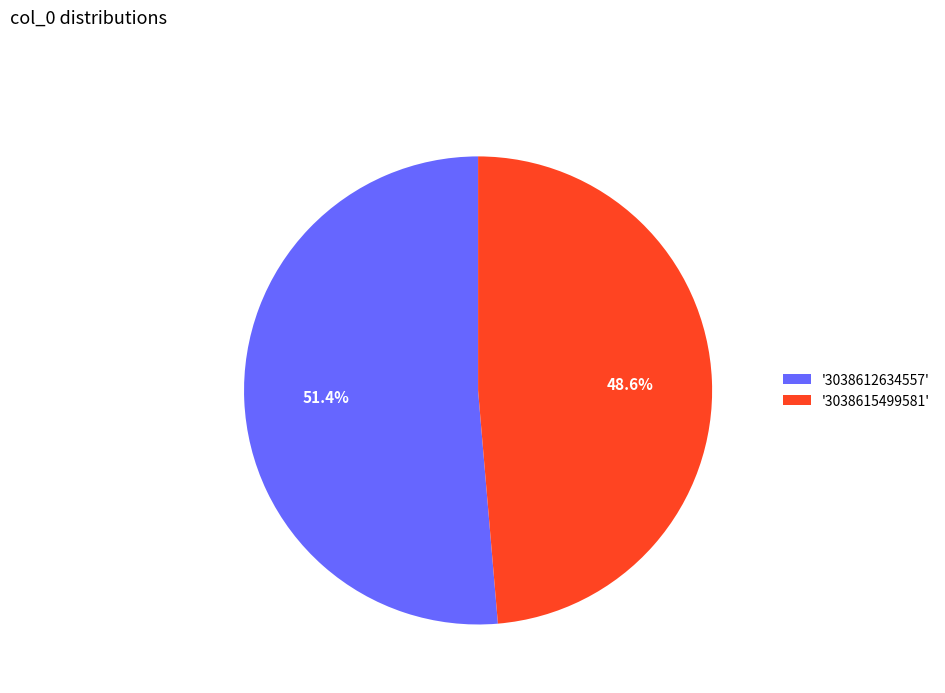

Which category has the smallest portion of the pie?

'3038615499581'